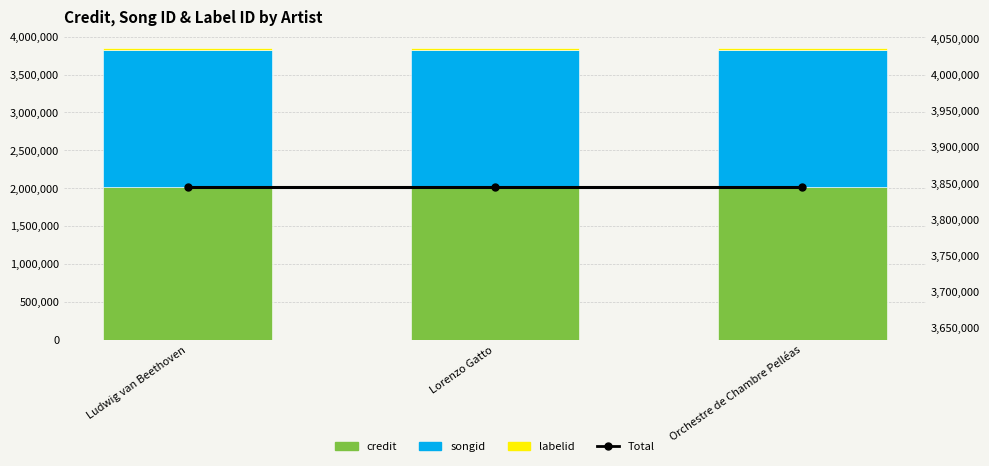

What is the label of the 2nd bar from the right?

Lorenzo Gatto